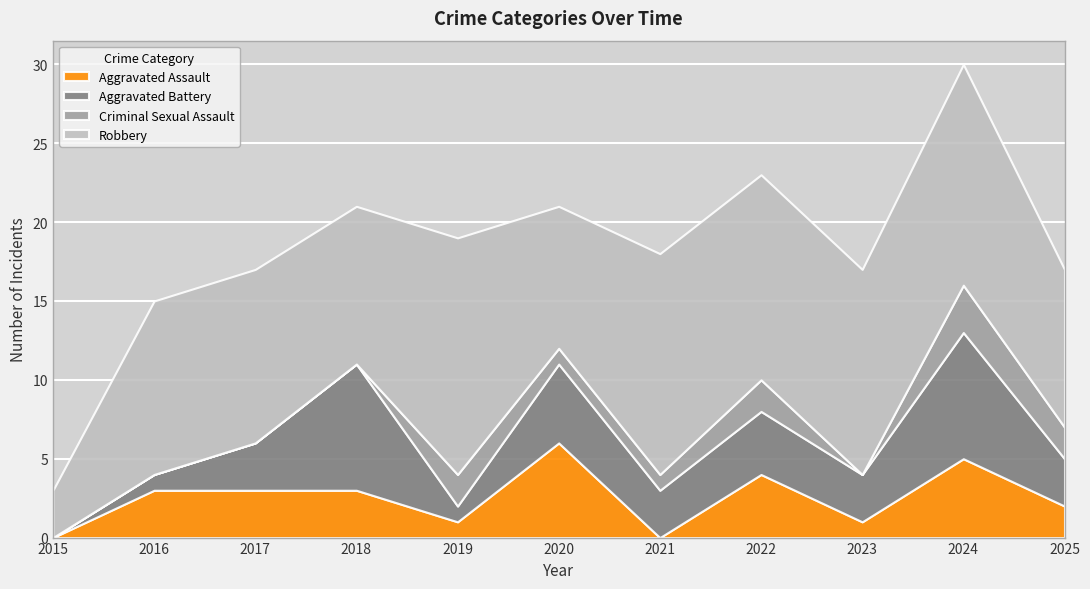

At which category is the sum across all series the highest?

2024